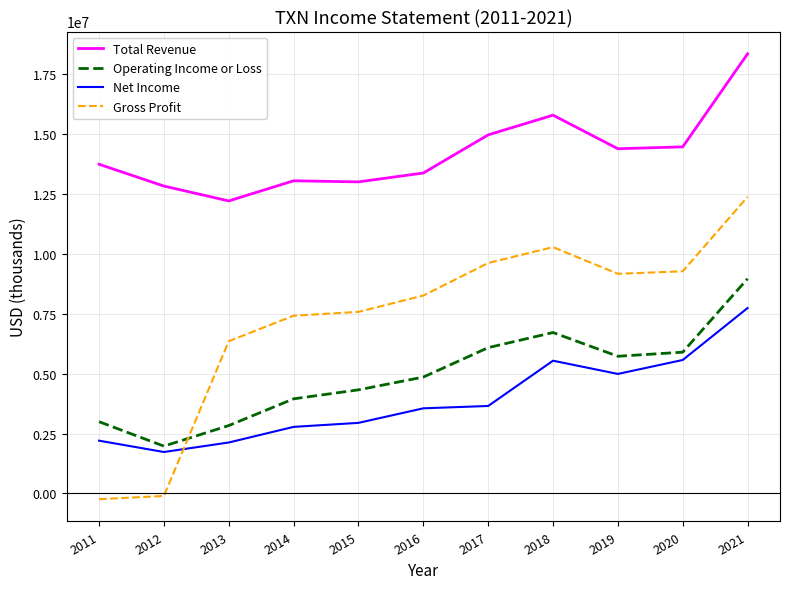

What is the approximate value of Total Revenue at 2020, to the nearest 100?

14461000